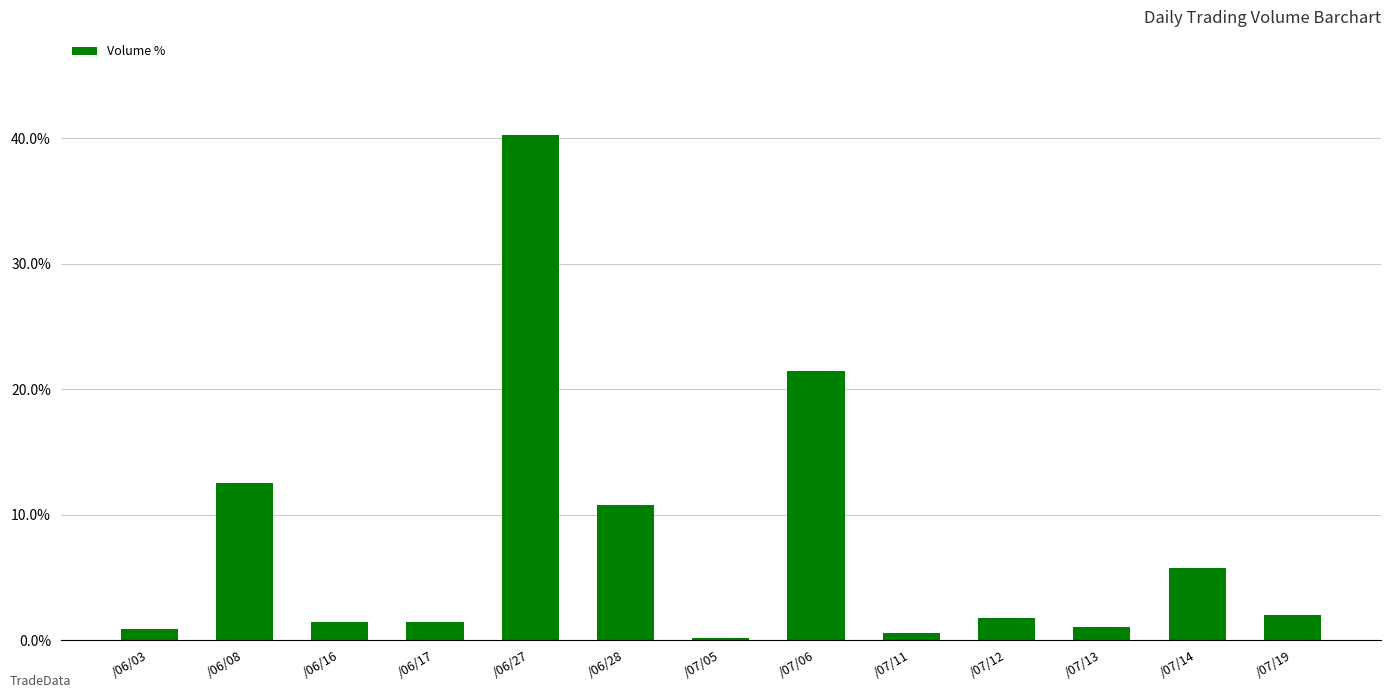

What is the average value?

7.7